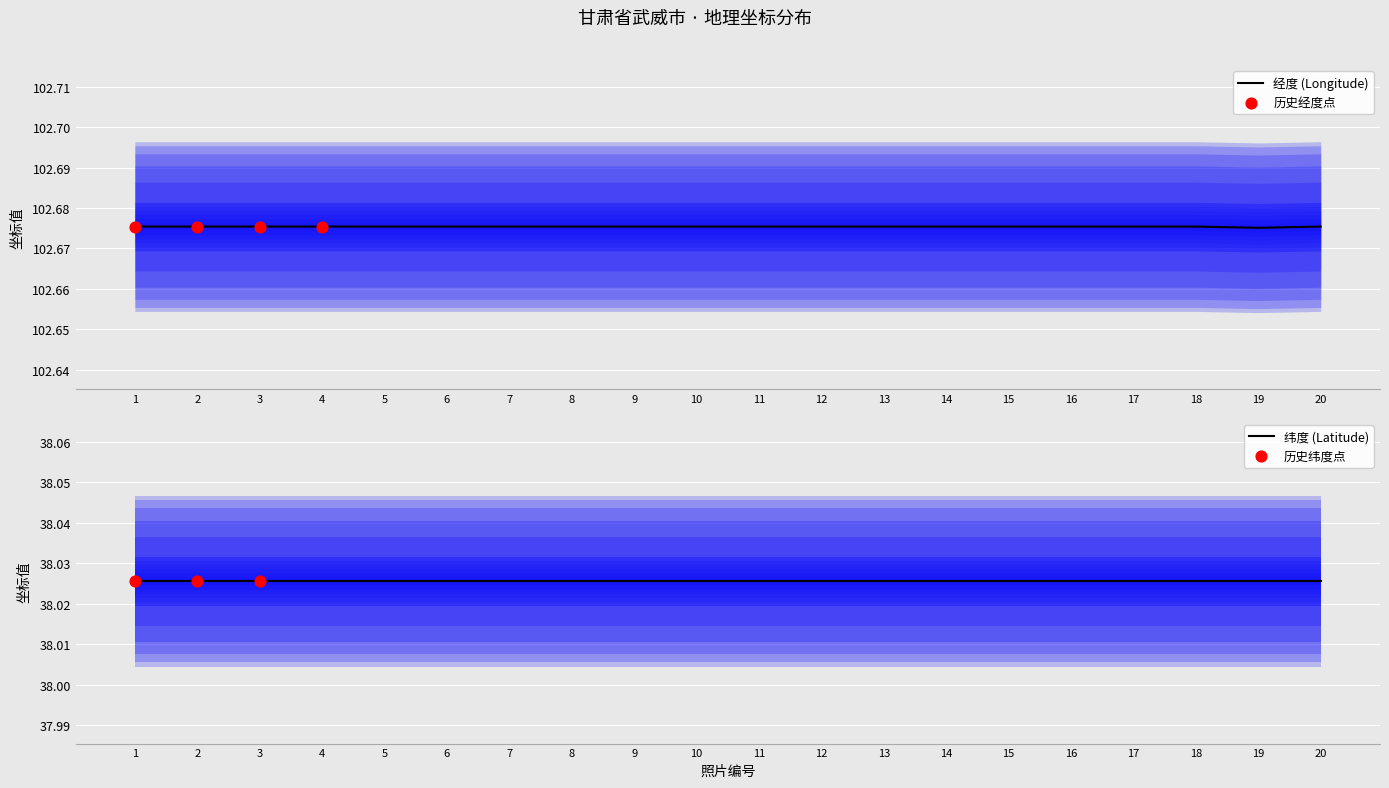

Which has a higher value, 19 or 4?

4